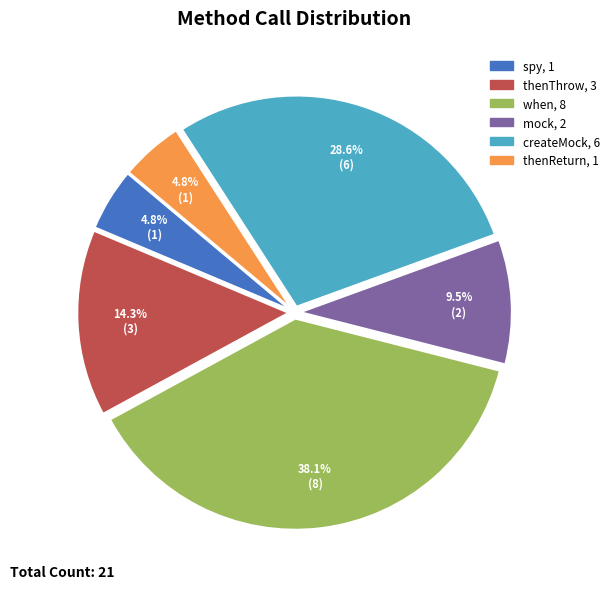

Does thenThrow account for over 50% of the chart?

No